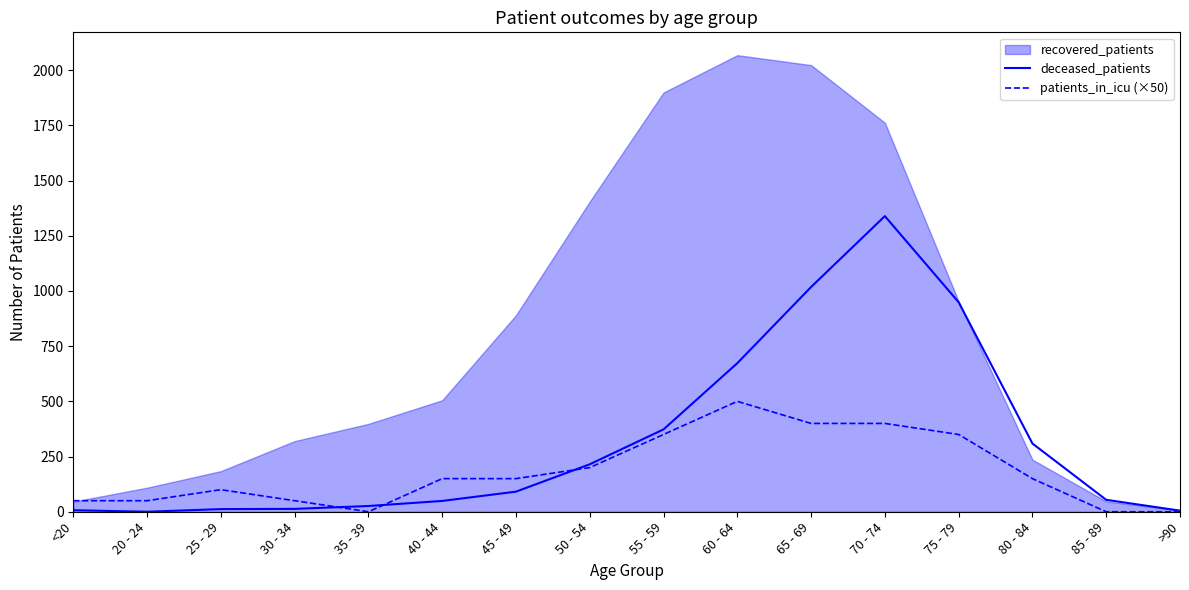

What value does the patients_in_icu (×50) series have at 75 - 79?

350